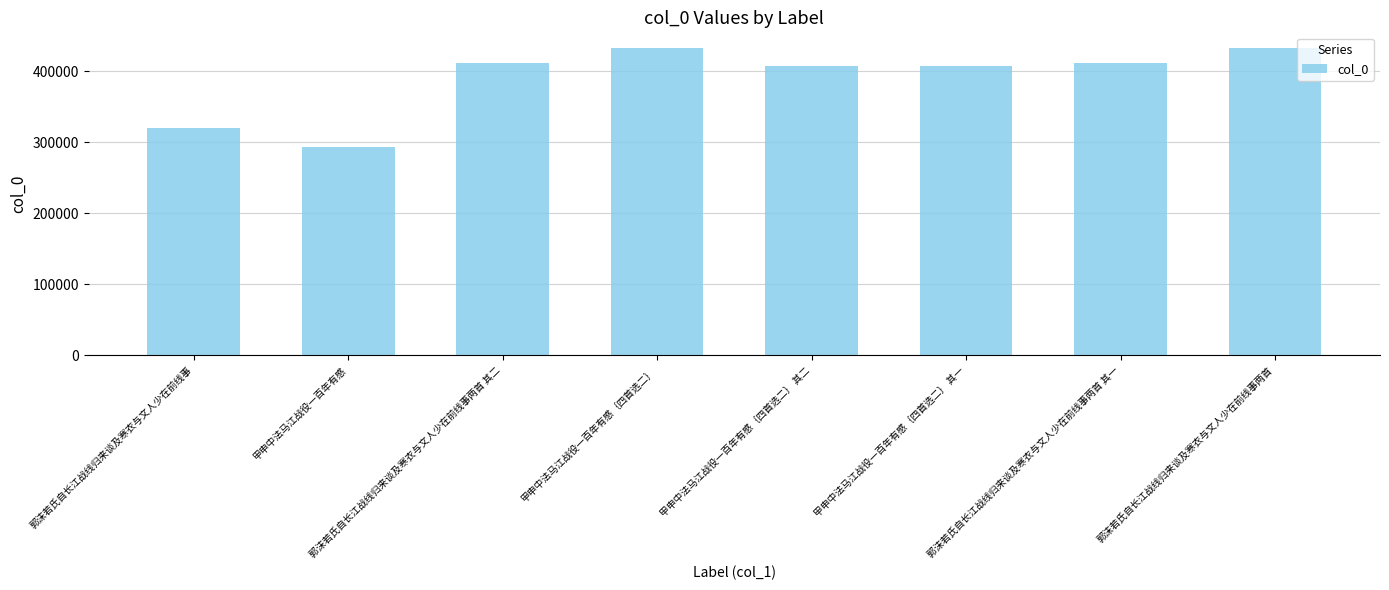

What is the change in value from 郭沫若氏自长江战线归来谈及寒衣与文人少在前线事两首 其二 to 郭沫若氏自长江战线归来谈及寒衣与文人少在前线事两首?

+20989